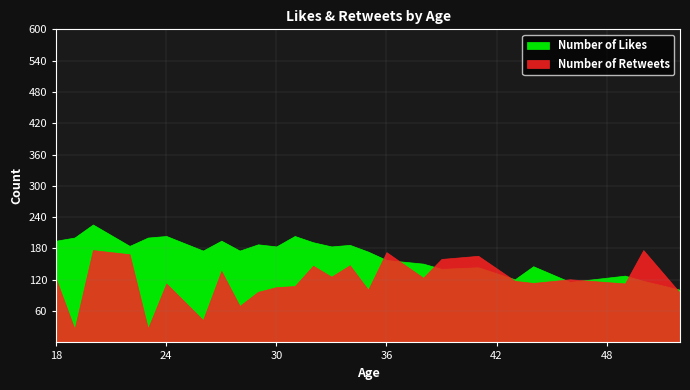

At which category does the chart reach its minimum across all series?

19